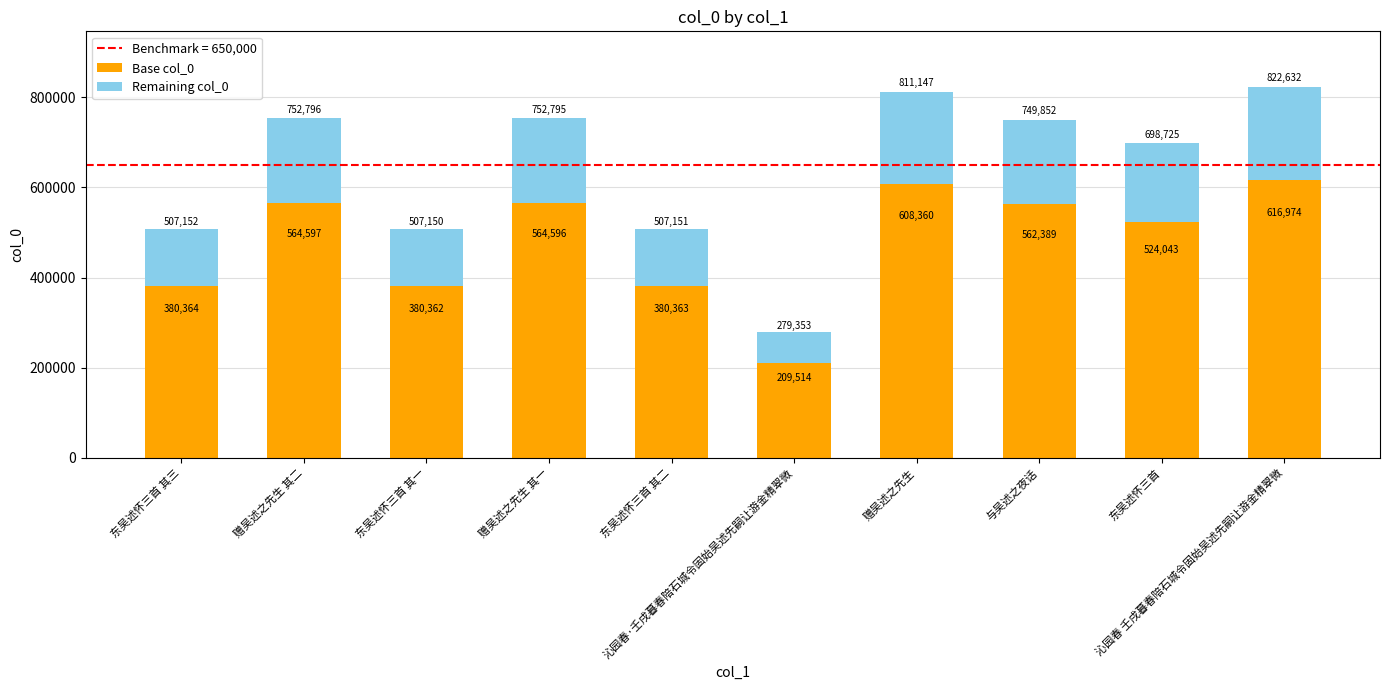

Where is Base col_0 nearest to the value 413244?

东吴述怀三首 其三